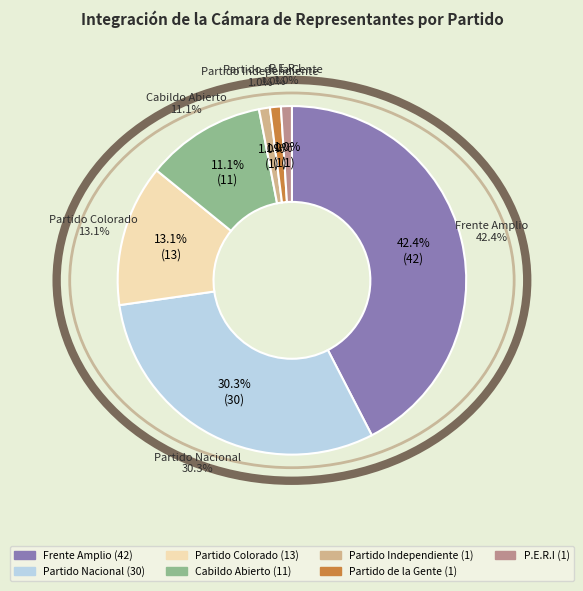

To the nearest percent, what percentage of the pie is Partido Colorado?

13%